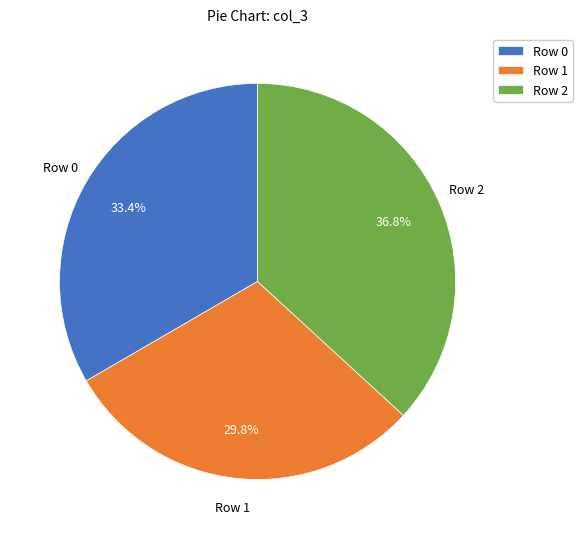

Between Row 2 and Row 1, which is larger?

Row 2